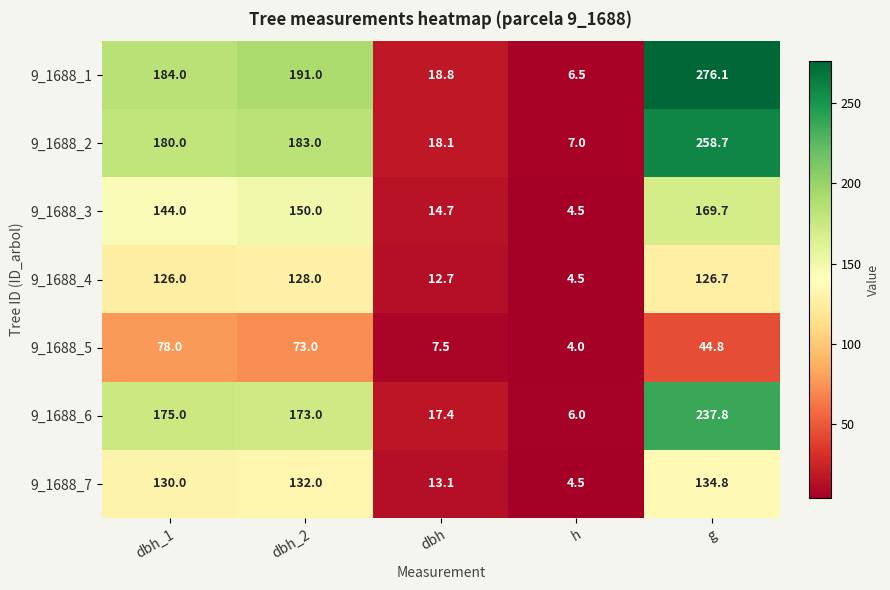

What is the difference between the maximum and minimum values in the 9_1688_4 series?

123.5